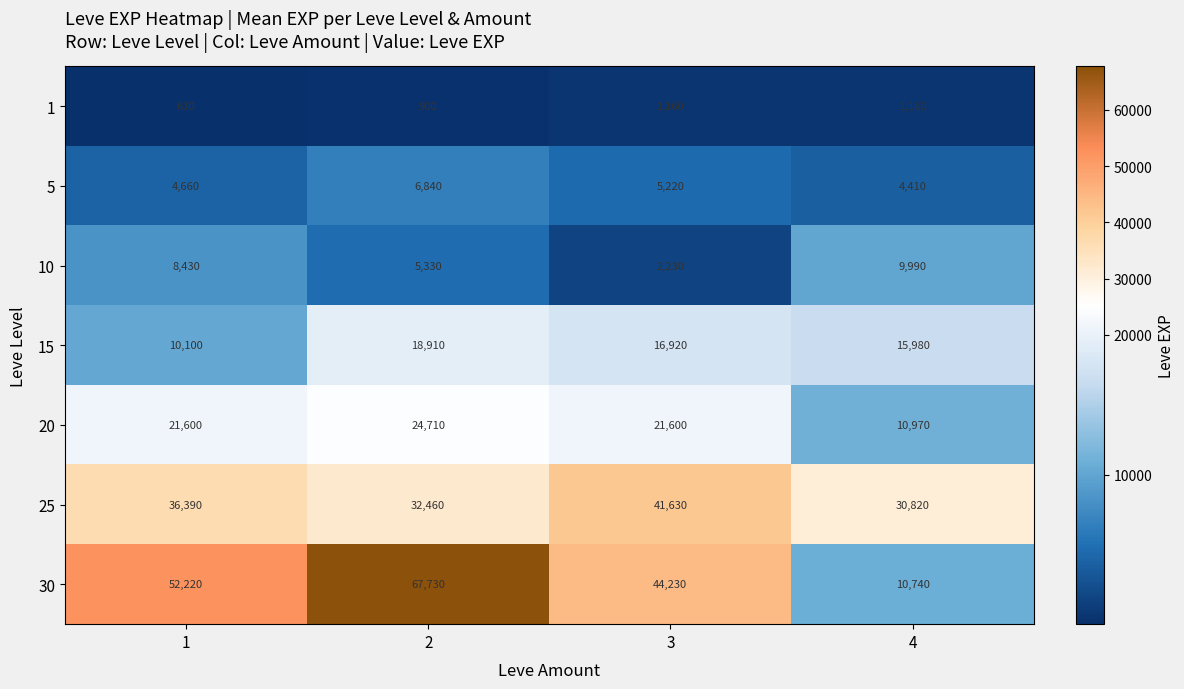

At which label is 5 closest to 5625?

3